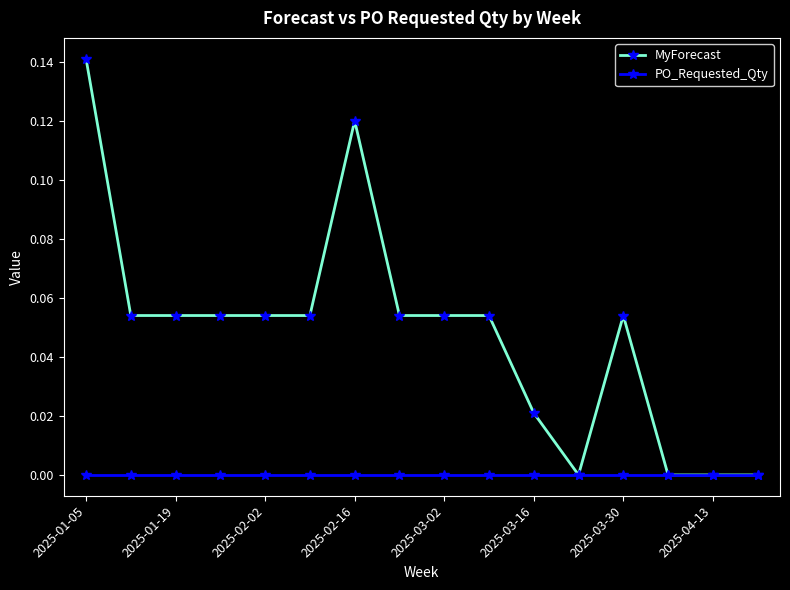

Which series has the largest total across all categories?

MyForecast